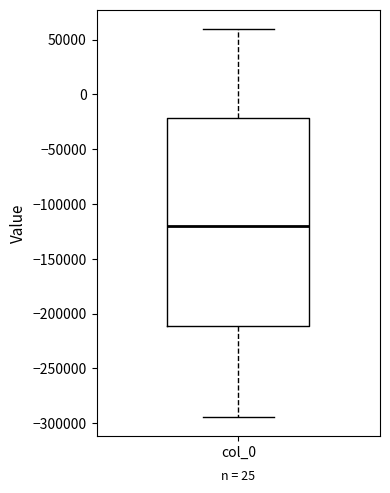

Read this box plot against the y-axis: the position of the median line, the range covered by the box, and the ends of both whiskers. The values are not printed on the chart, so give them approximately, as read against the axis.

median -120000, box -210000 to -20000, whiskers -295000 to 60000